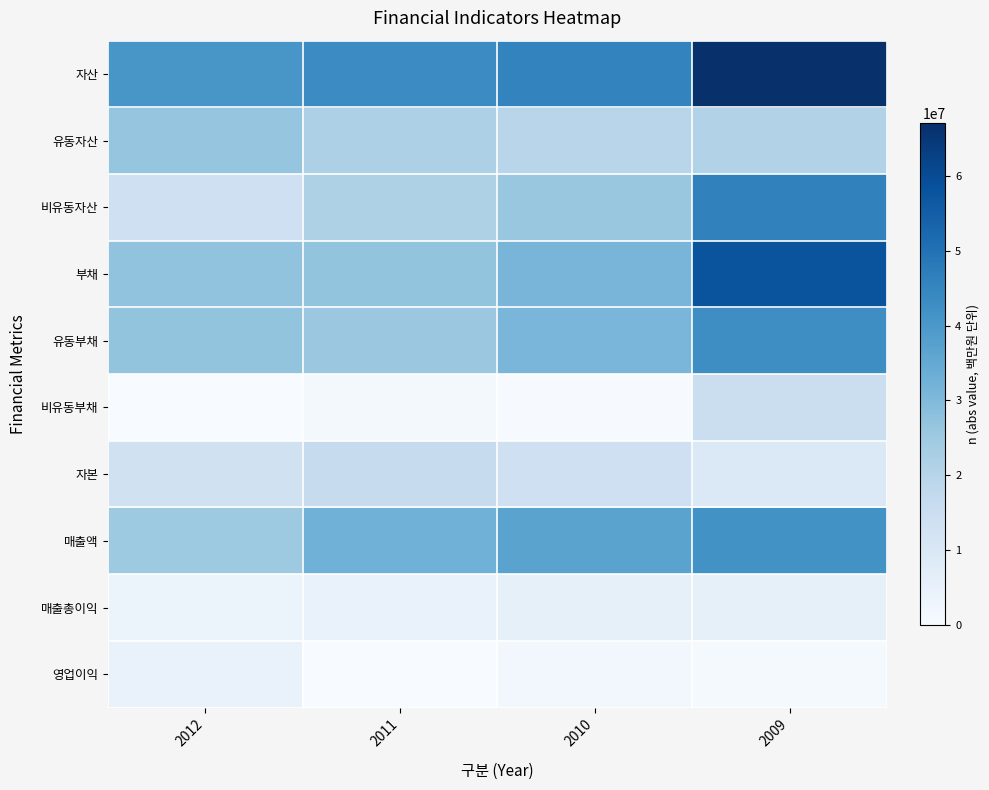

Count the number of data series in this chart.

10